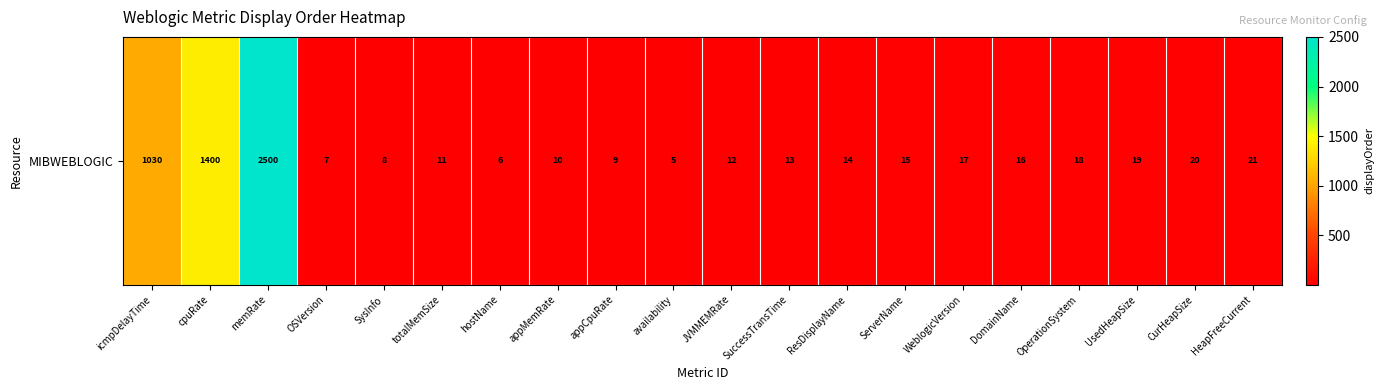

What value does the data have at OSVersion?

7